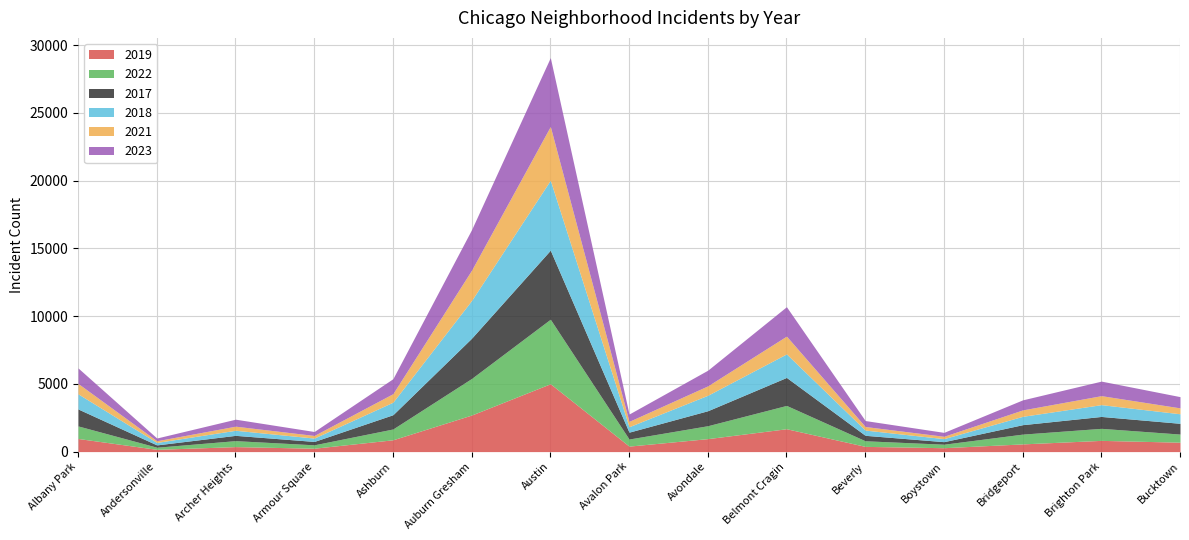

What is the maximum value shown in the chart?

5163